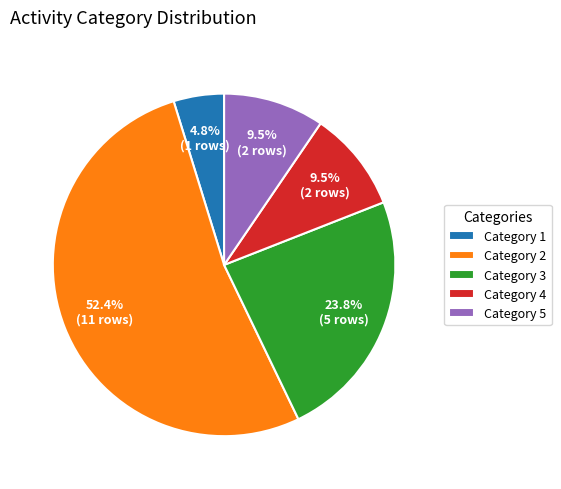

Between Category 3 and Category 2, which is larger?

Category 2